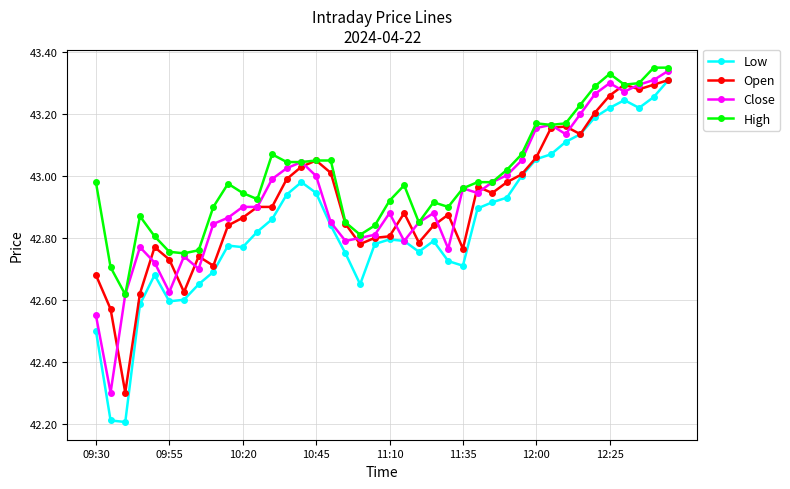

Which series has the largest range (max minus min)?

Low